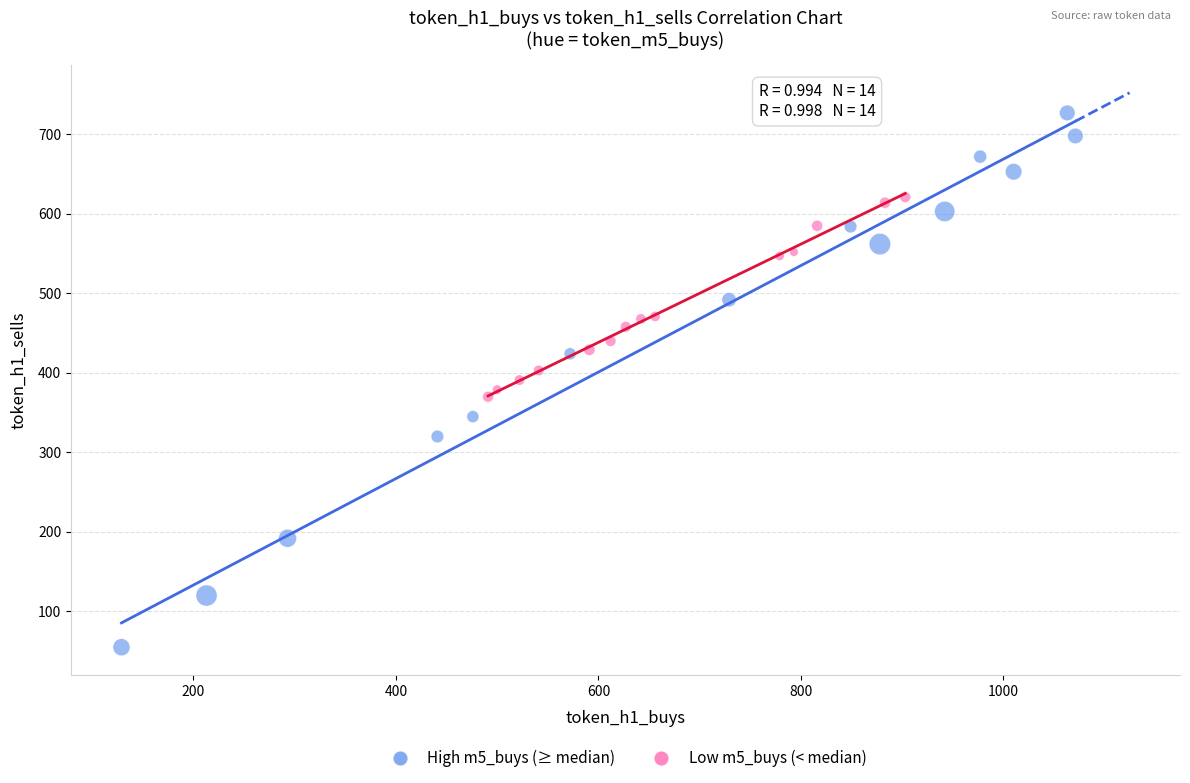

Which series reaches the minimum Y coordinate?

High m5_buys (≥ median)